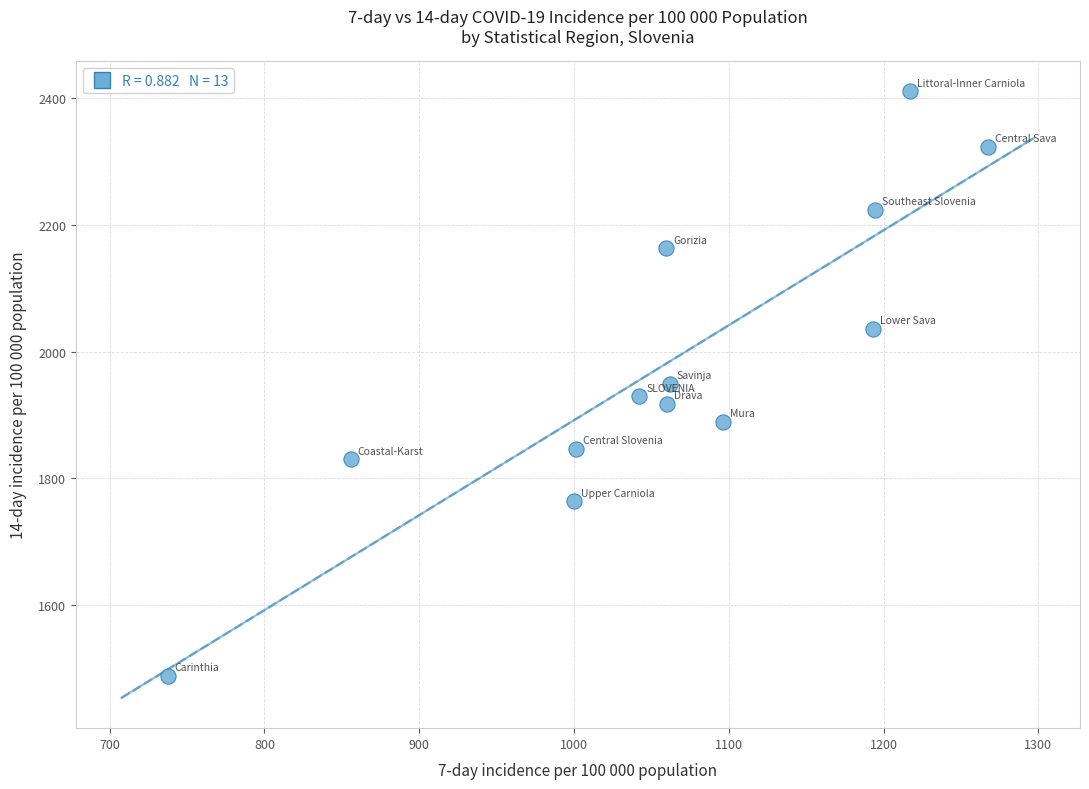

What is the range of Y values (max minus min)?

923.2